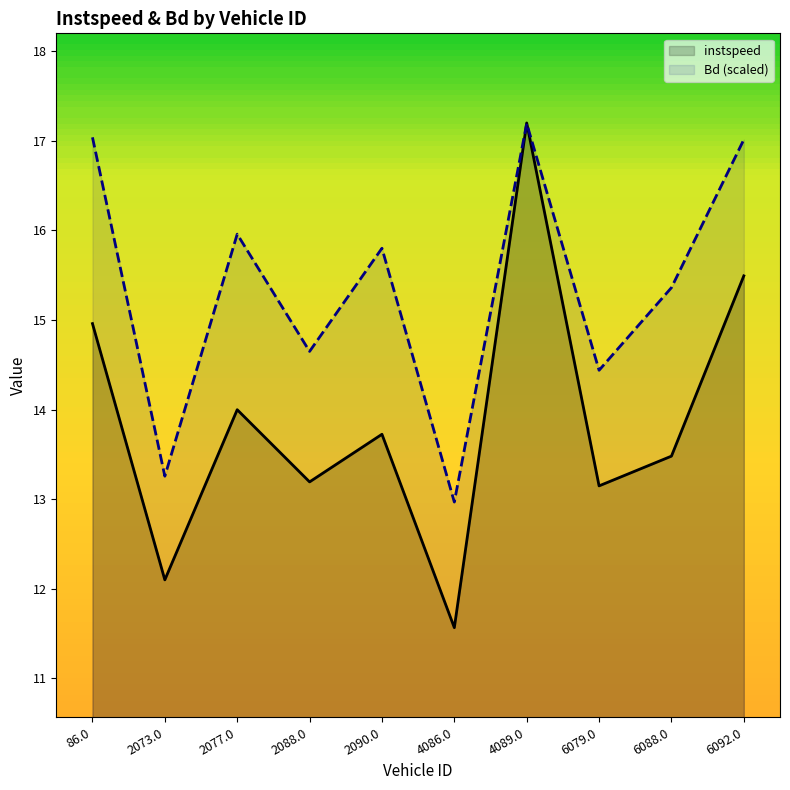

How many intersections are there between instspeed and Bd (scaled)?

2